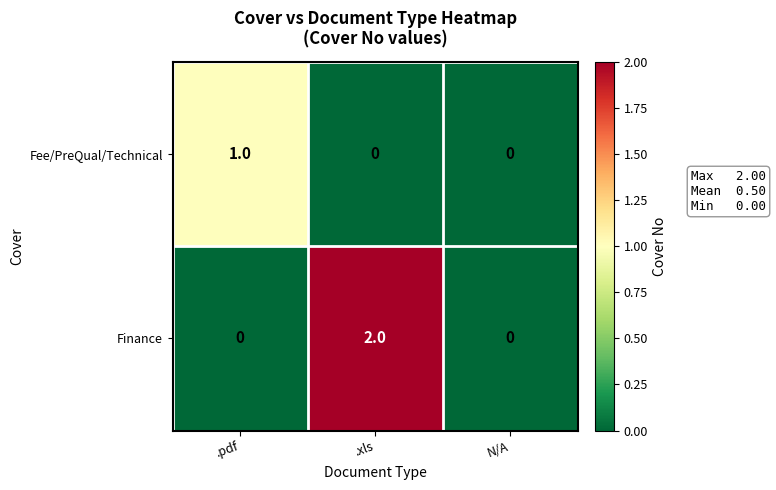

True or false: Finance has a value of 0 at N/A.

True